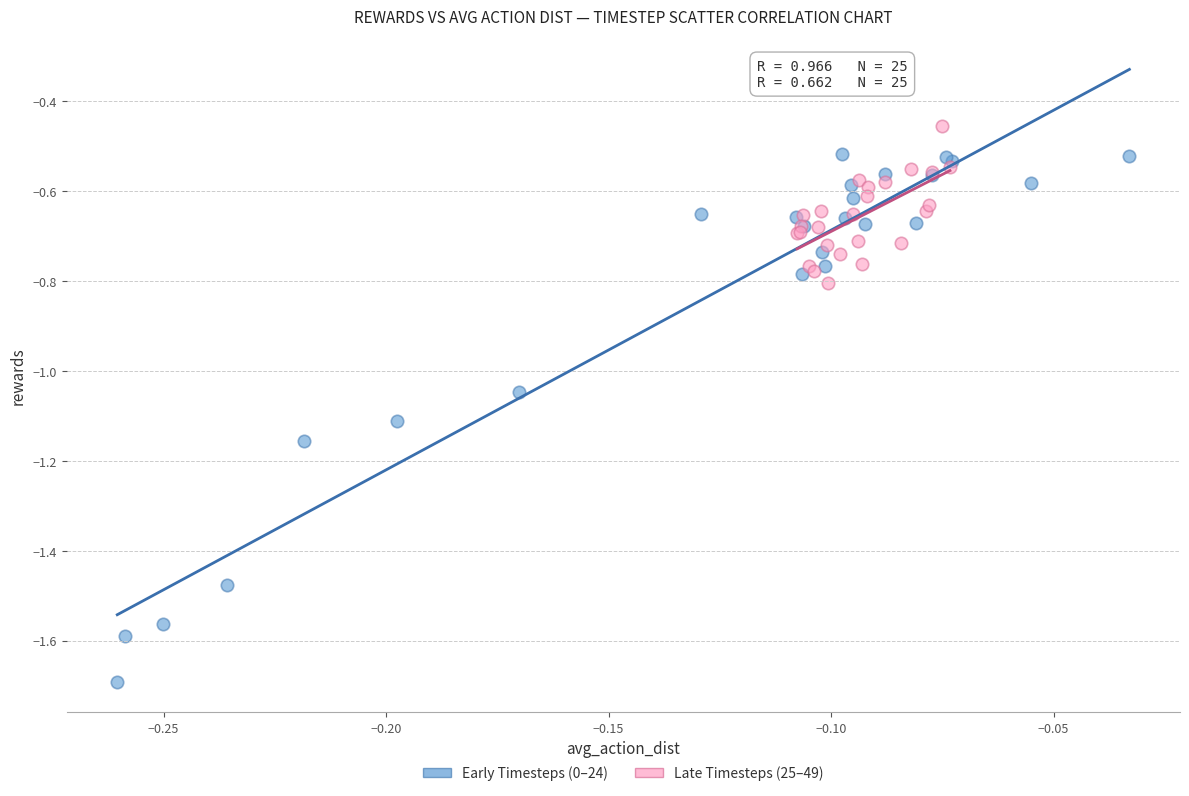

Which series reaches the minimum Y coordinate?

Early Timesteps (0–24)